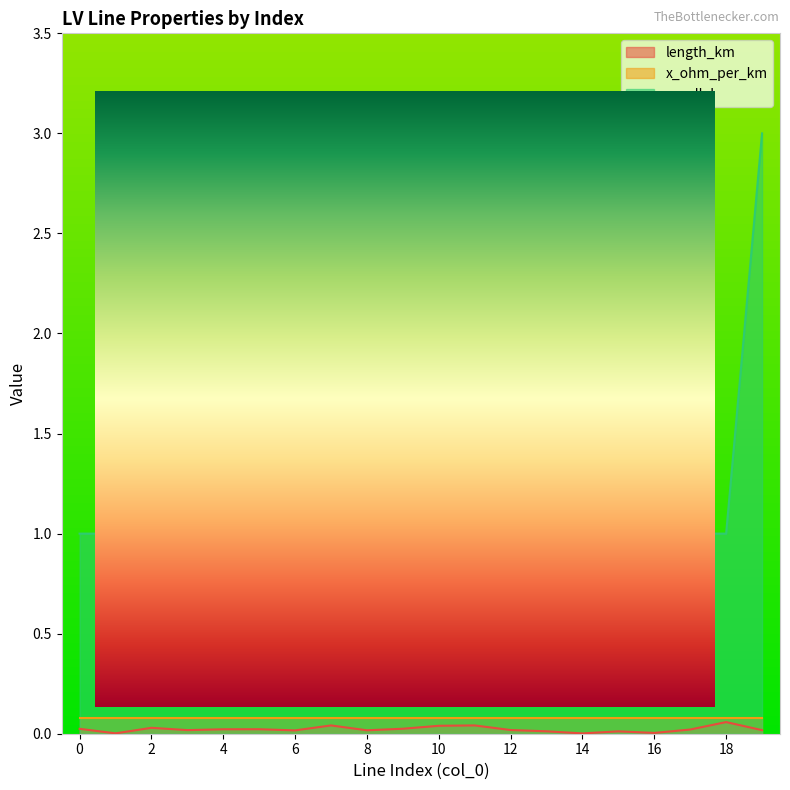

List the series in order of their overall mean, highest first.

parallel, length_km